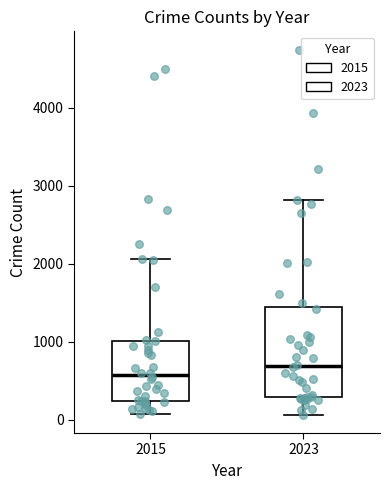

Comparing the boxes themselves (not the whiskers), which one is the tallest?

2023